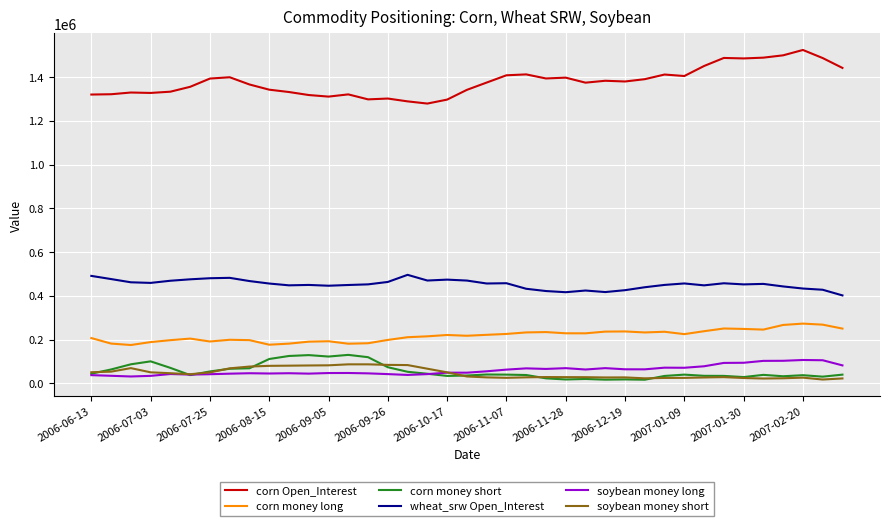

What is the maximum value for corn Open_Interest?

1523926